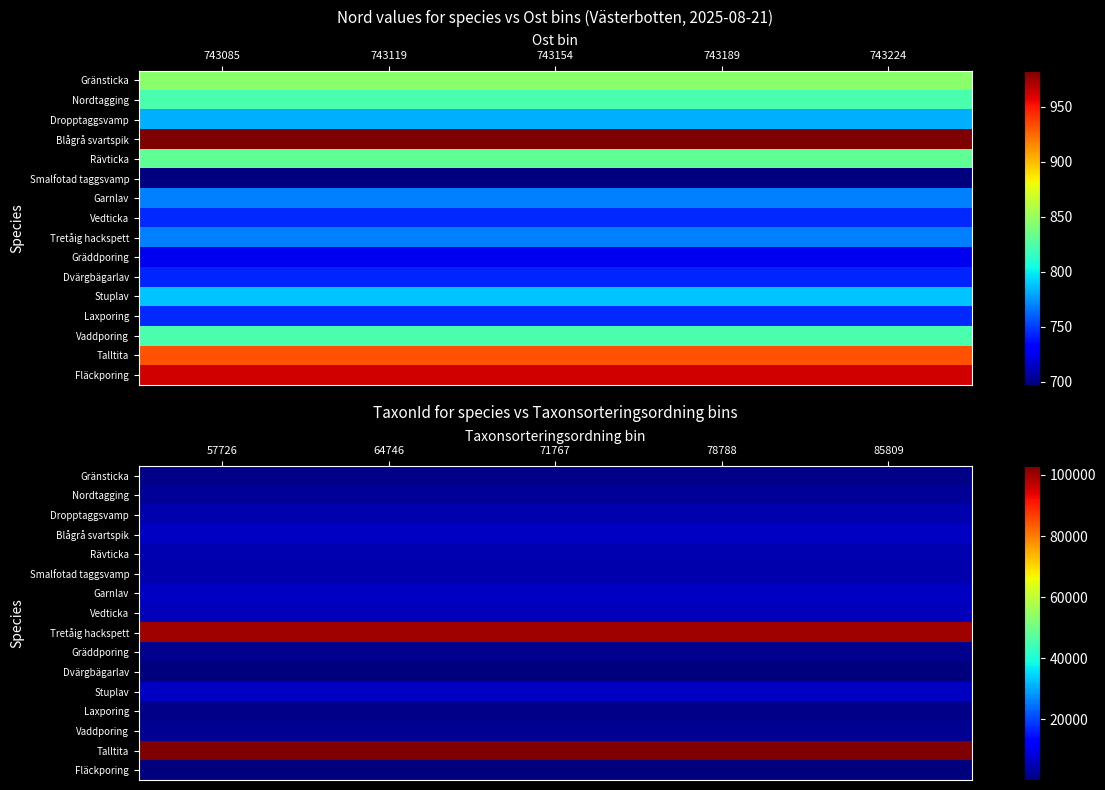

The value of Dropptaggsvamp at 64746 is 4364. True or false?

True